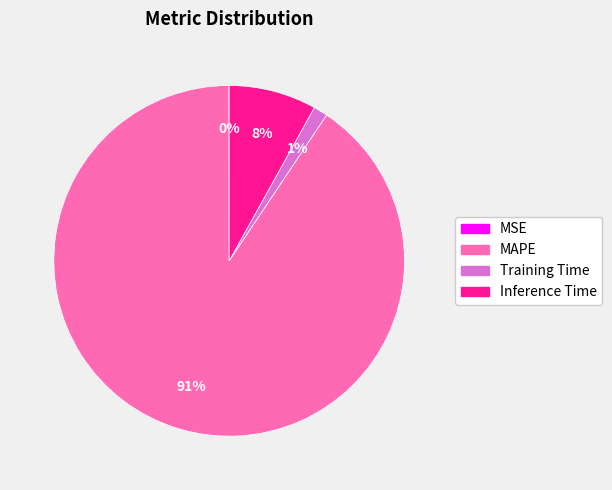

Which slice represents more than half of the pie?

MAPE